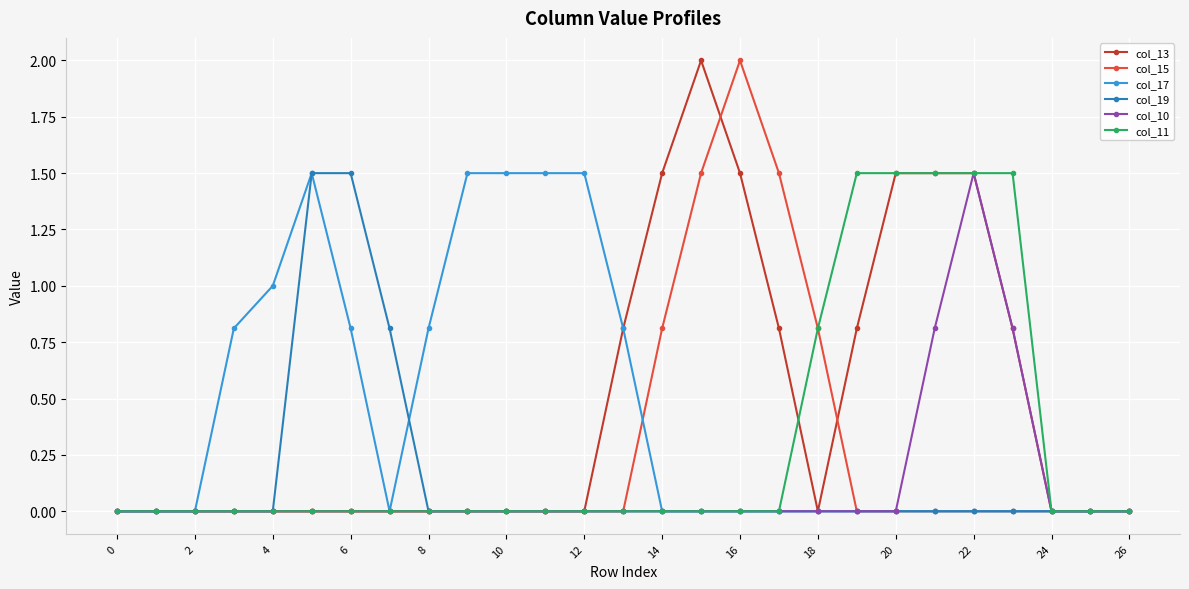

What is the highest value of the col_13 series?

2.0